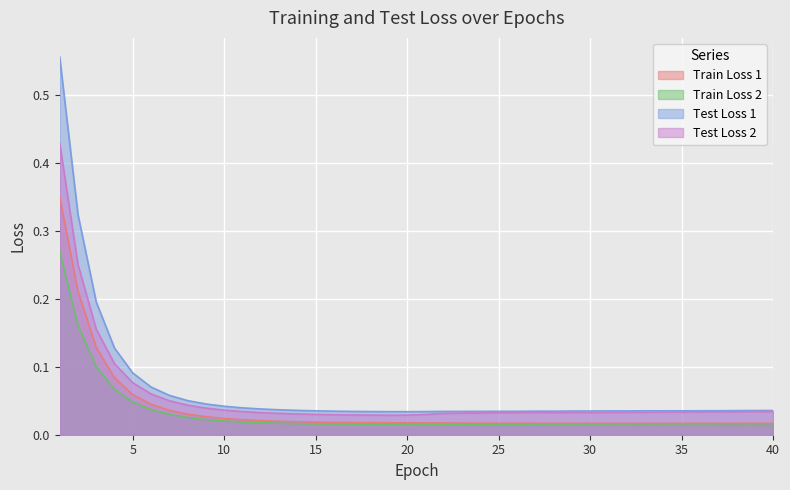

Where is Train Loss 1 nearest to the value 0?

40